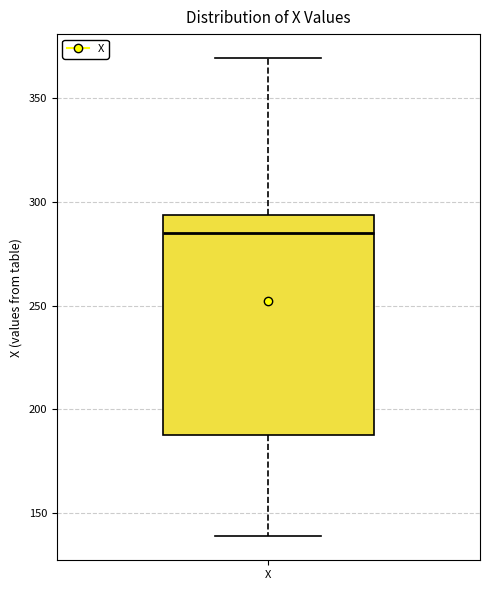

Transcribe this box plot: give where the median line is, the range the box spans, and where the two whiskers end, as read against the y-axis. The values are not printed on the chart, so give them approximately, as read against the axis.

median 285, box 190 to 295, whiskers 140 to 370